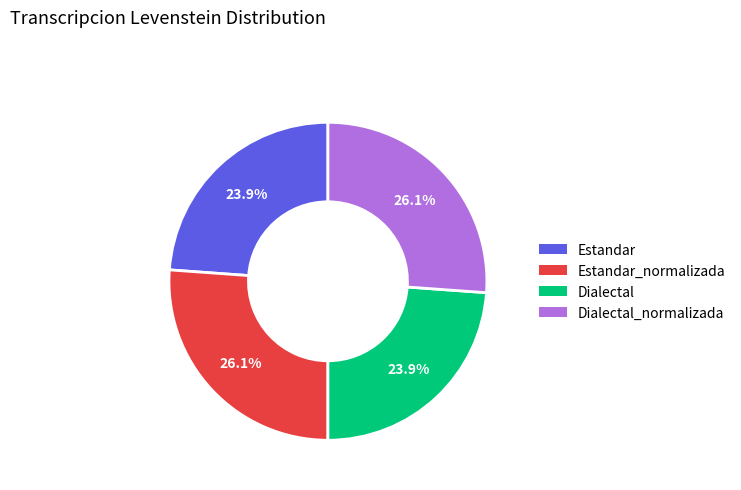

Is Dialectal_normalizada the majority of the pie?

No